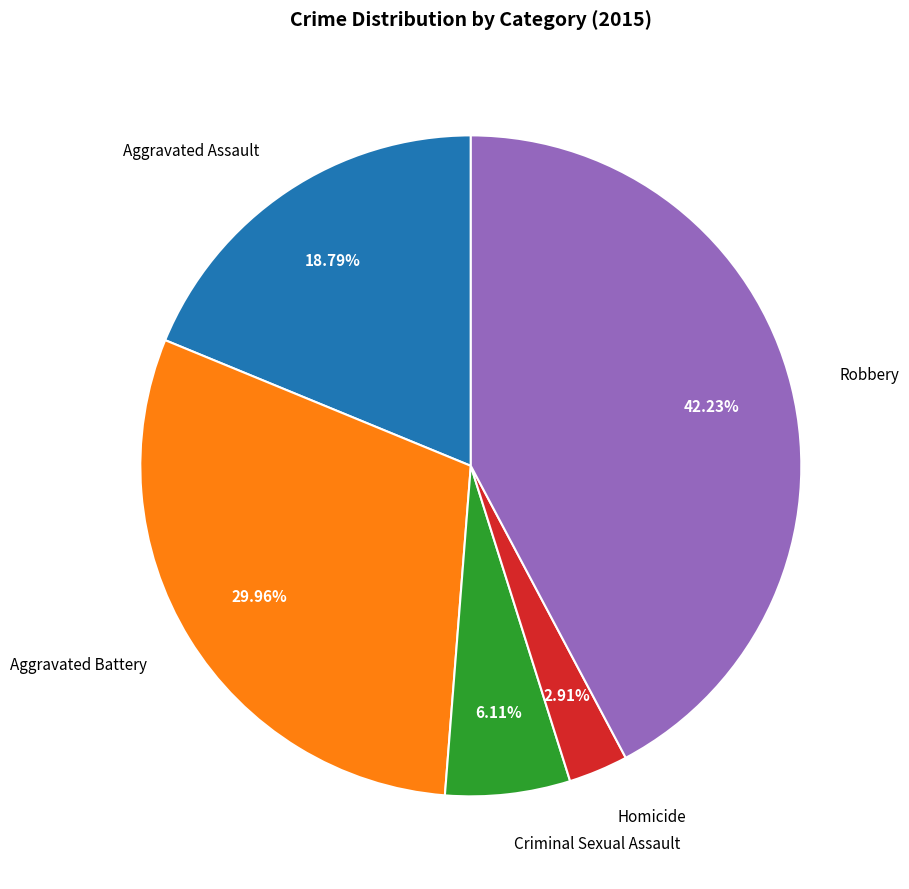

Is Aggravated Assault the majority of the pie?

No